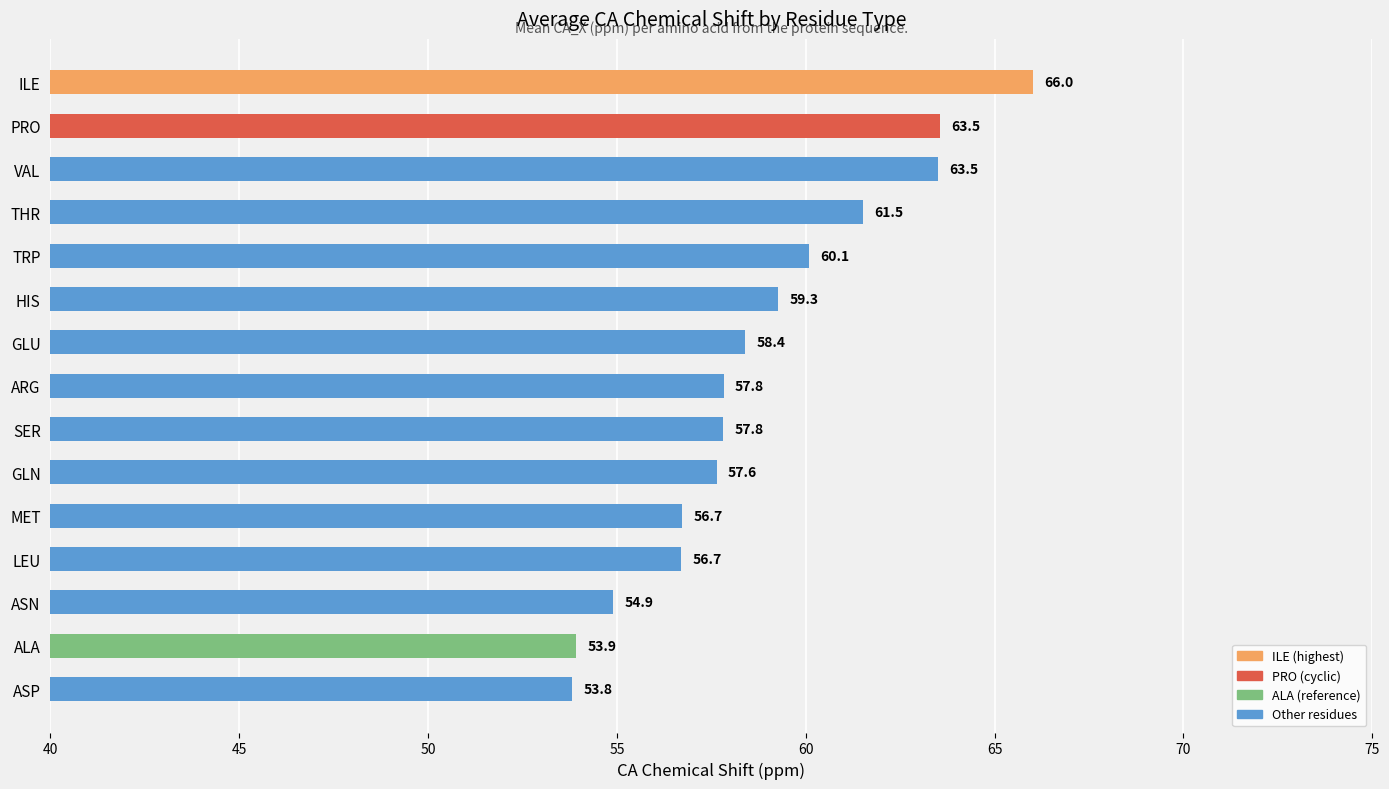

What is the sum of the values at THR and ARG?

119.3